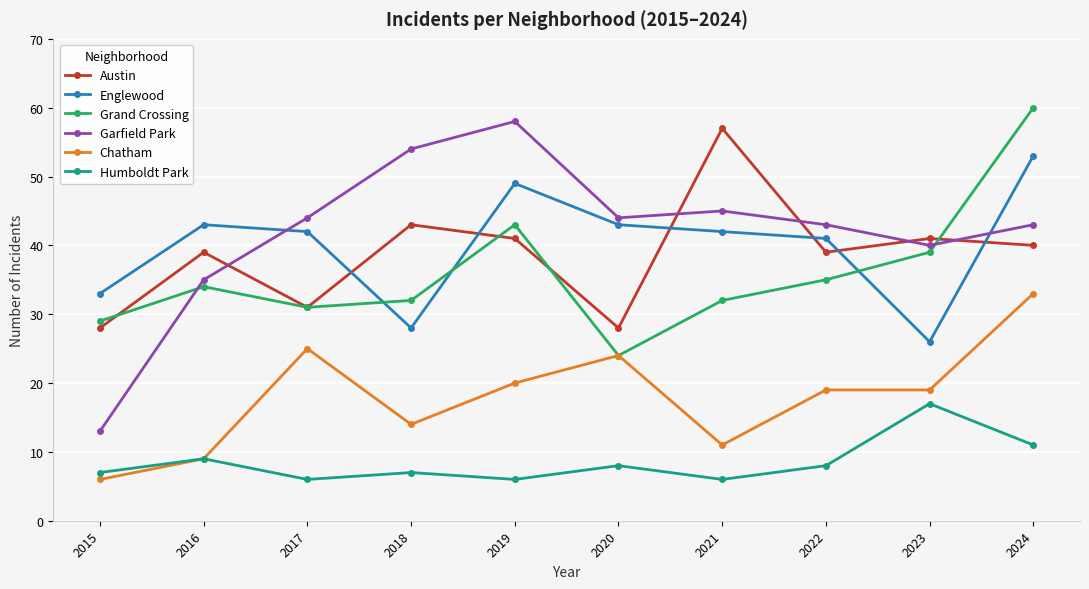

True or false: Grand Crossing has more than 2 points higher than both neighbors.

False